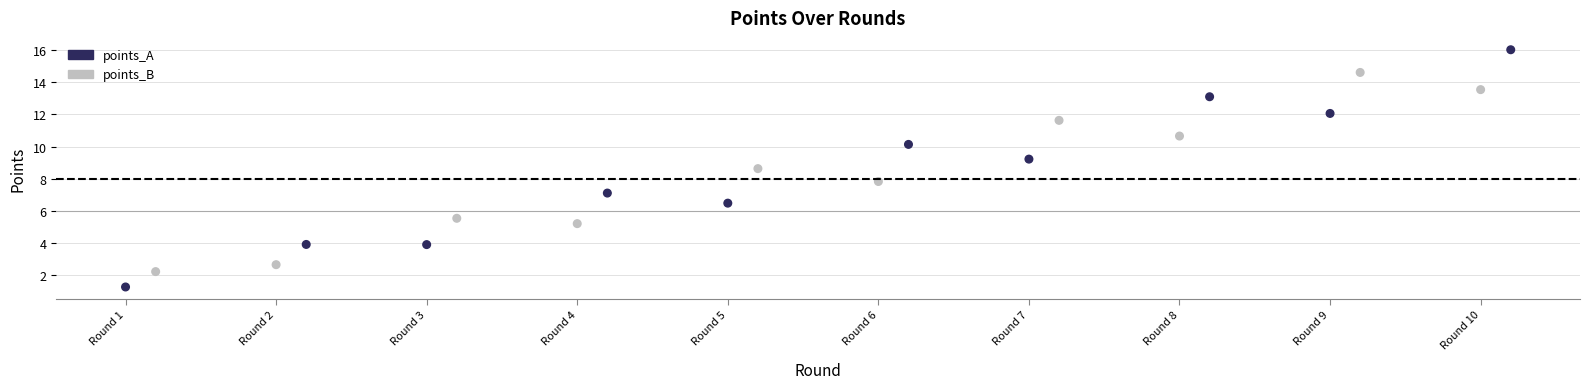

Which series contains the highest Y value?

points_B